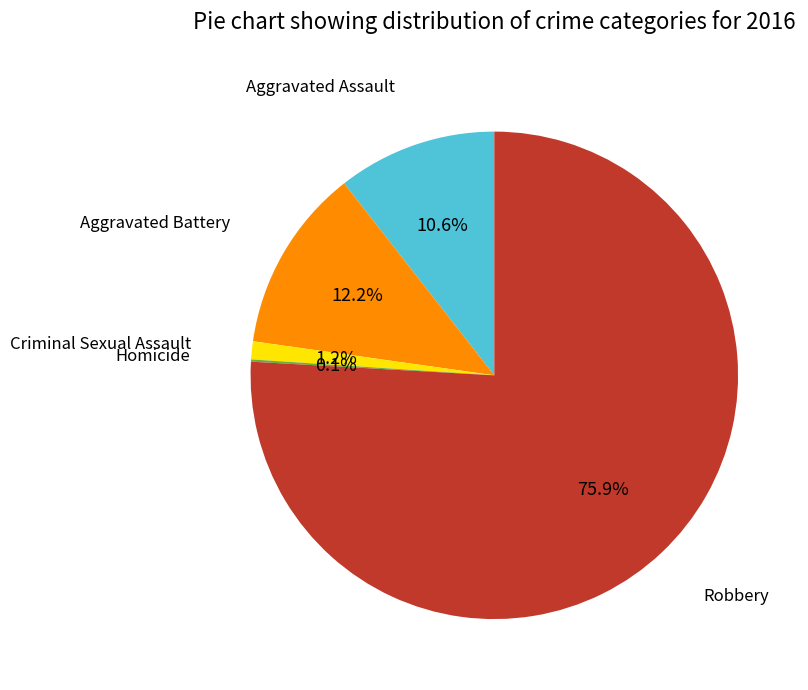

Does any single category account for the majority?

Yes